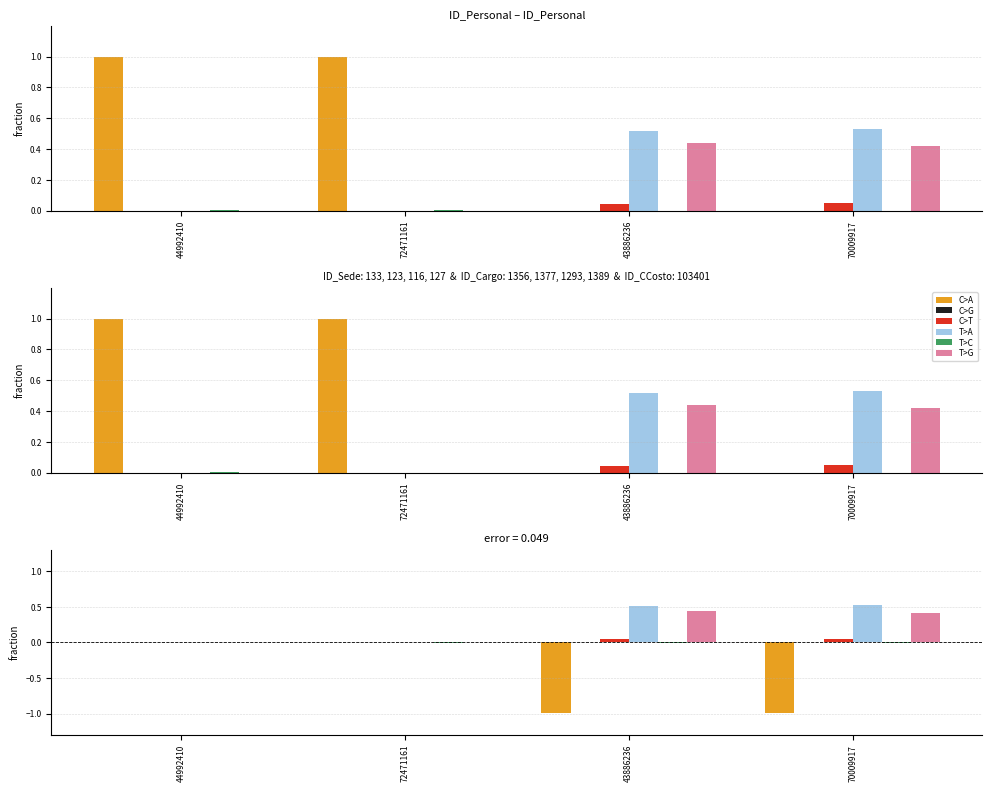

At which label does T>A reach its minimum?

72471161